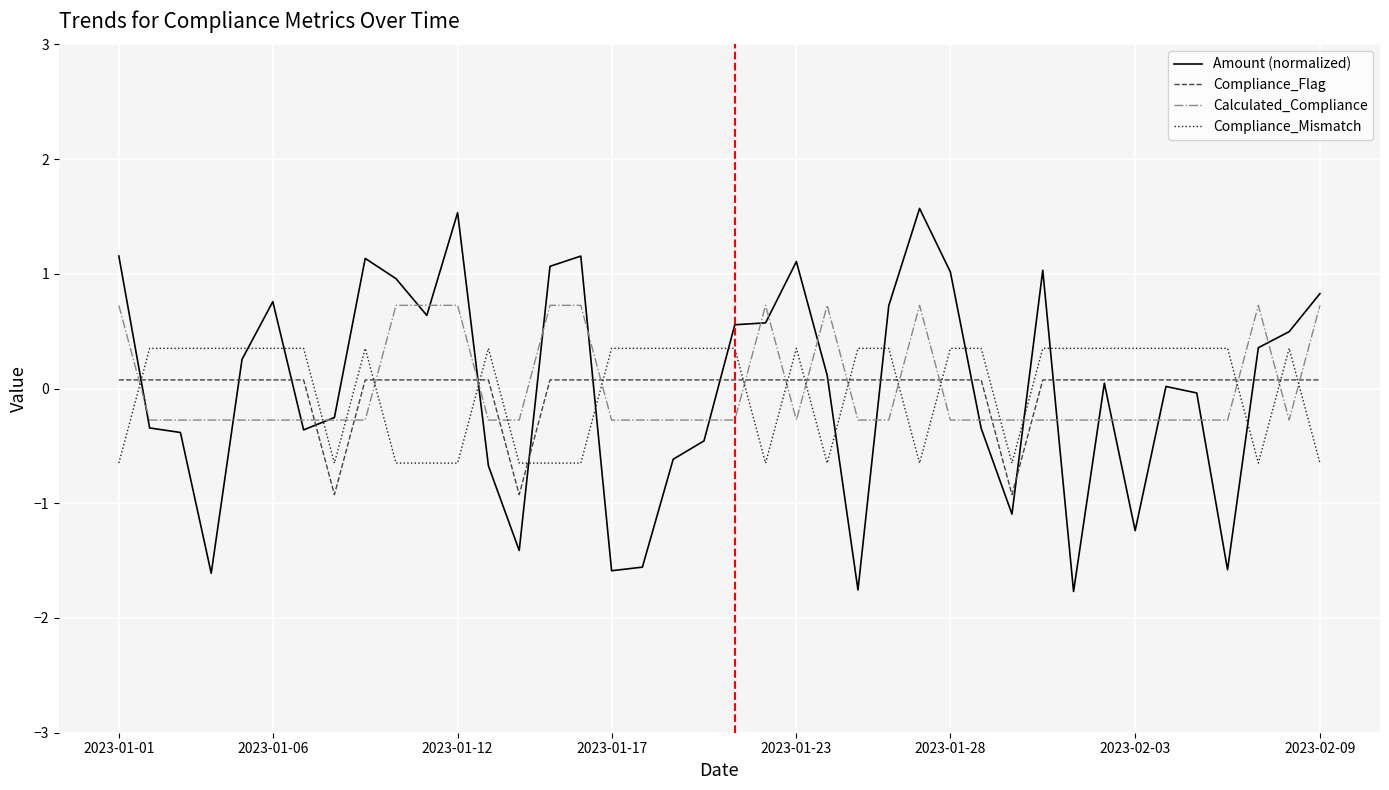

In Amount (normalized), how many points are lower than both neighbors (excluding endpoints)?

10